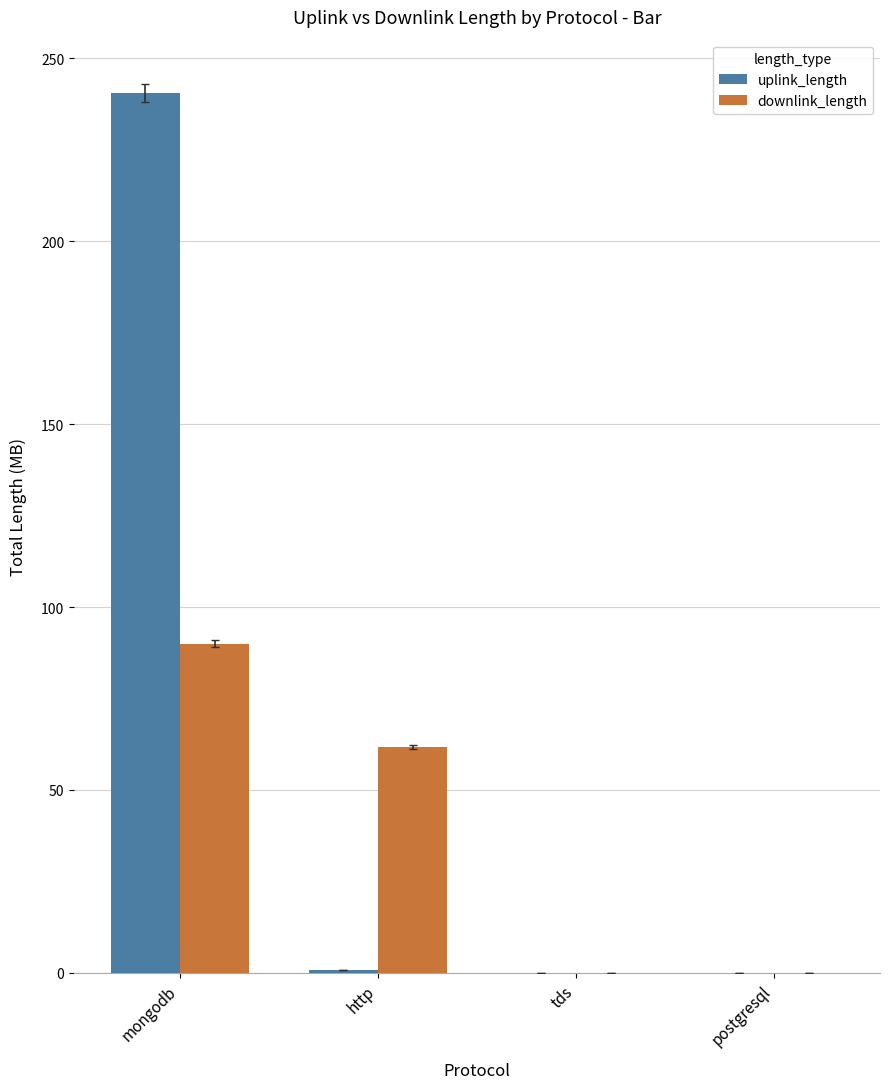

Is it true that uplink_length equals 0.9 at http?

True